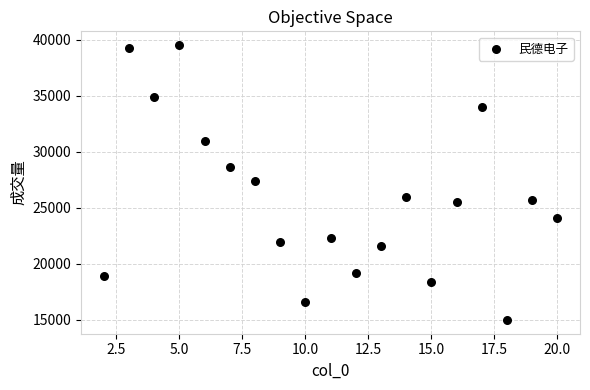

What is the range of X values (max minus min)?

18